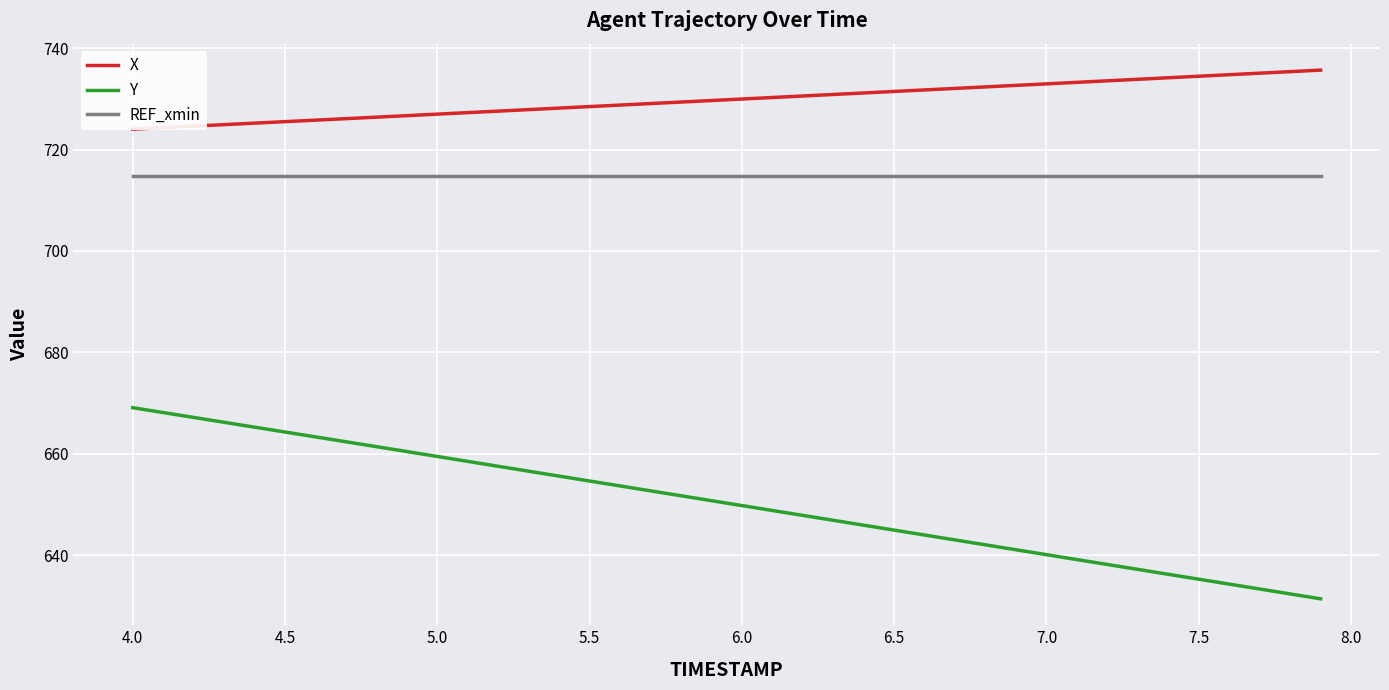

True or false: REF_xmin and Y cross at least once.

False